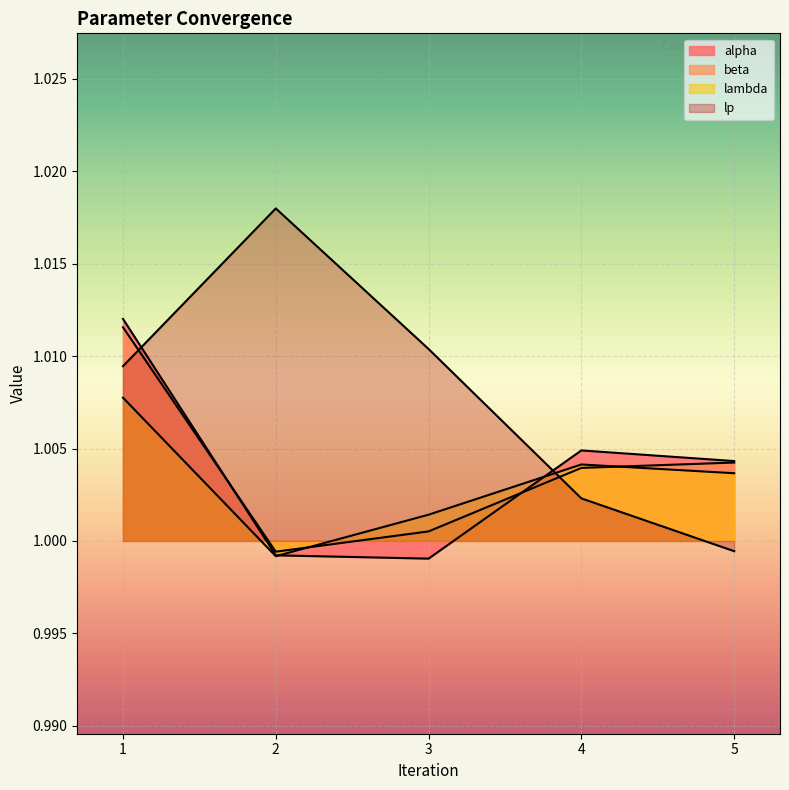

Reading left to right, extract all data points from this chart.

alpha: 1=1.0	2=1.0	3=1.0	4=1.0	5=1.0
beta: 1=1.0	2=1.0	3=1.0	4=1.0	5=1.0
lambda: 1=1.0	2=1.0	3=1.0	4=1.0	5=1.0
lp: 1=1.0	2=1.0	3=1.0	4=1.0	5=1.0